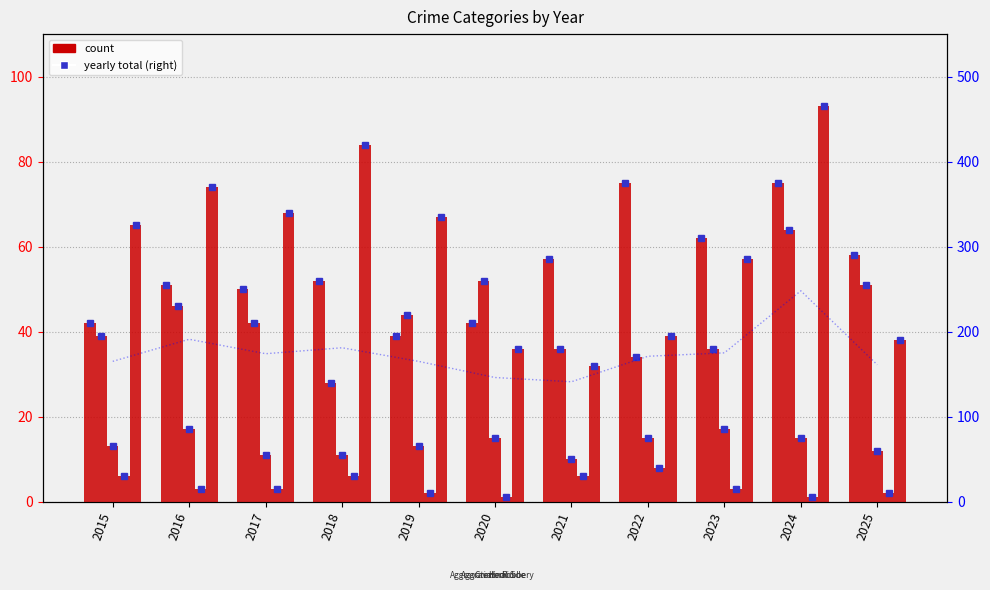

Is it true that Homicide equals 3 at 2017?

True